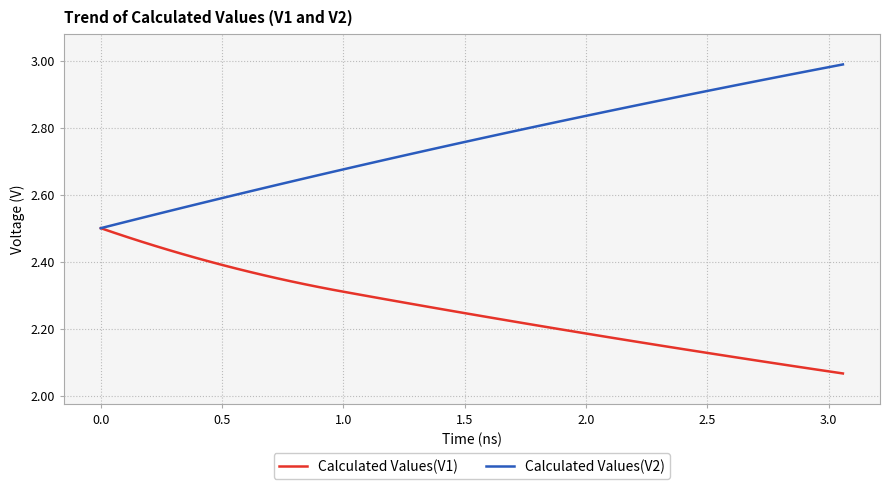

List the series in order of their peak value, lowest first.

Calculated Values(V1), Calculated Values(V2)